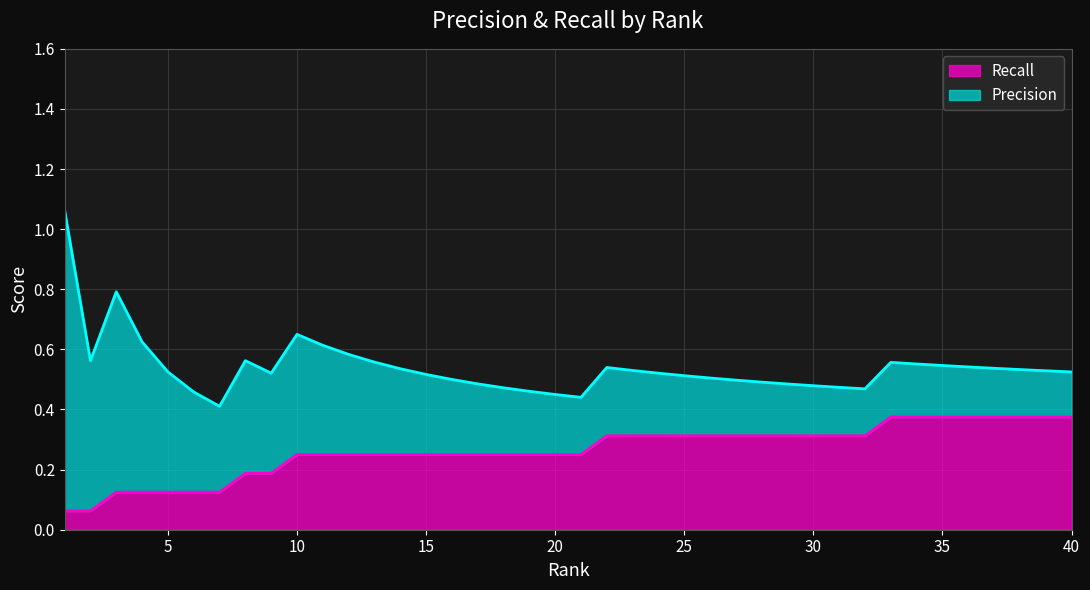

What is the value of the 39th point from the left?

0.4